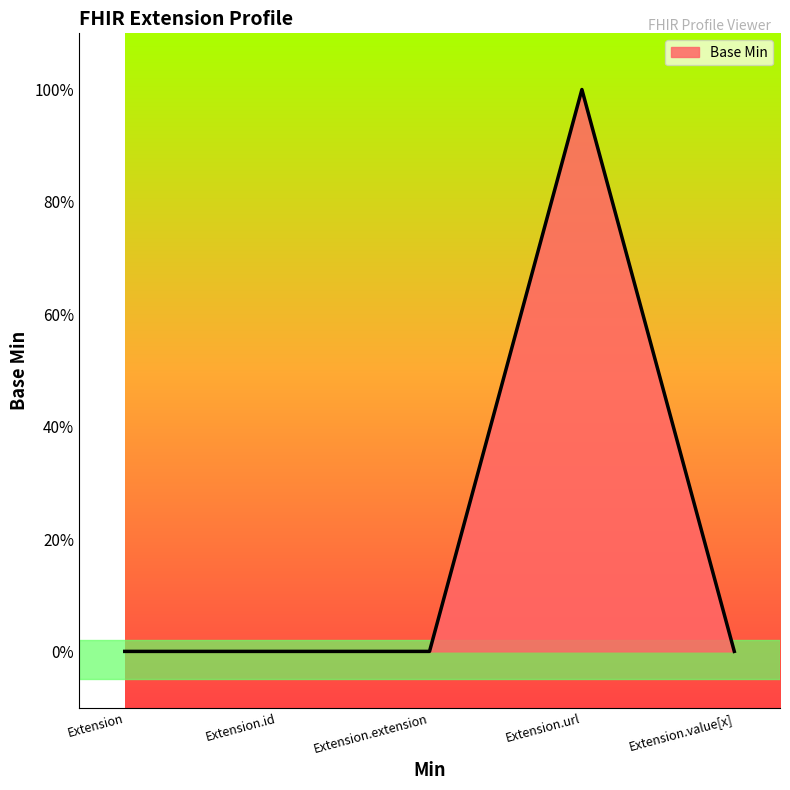

Is this an area chart (filled region under the line)?

Yes